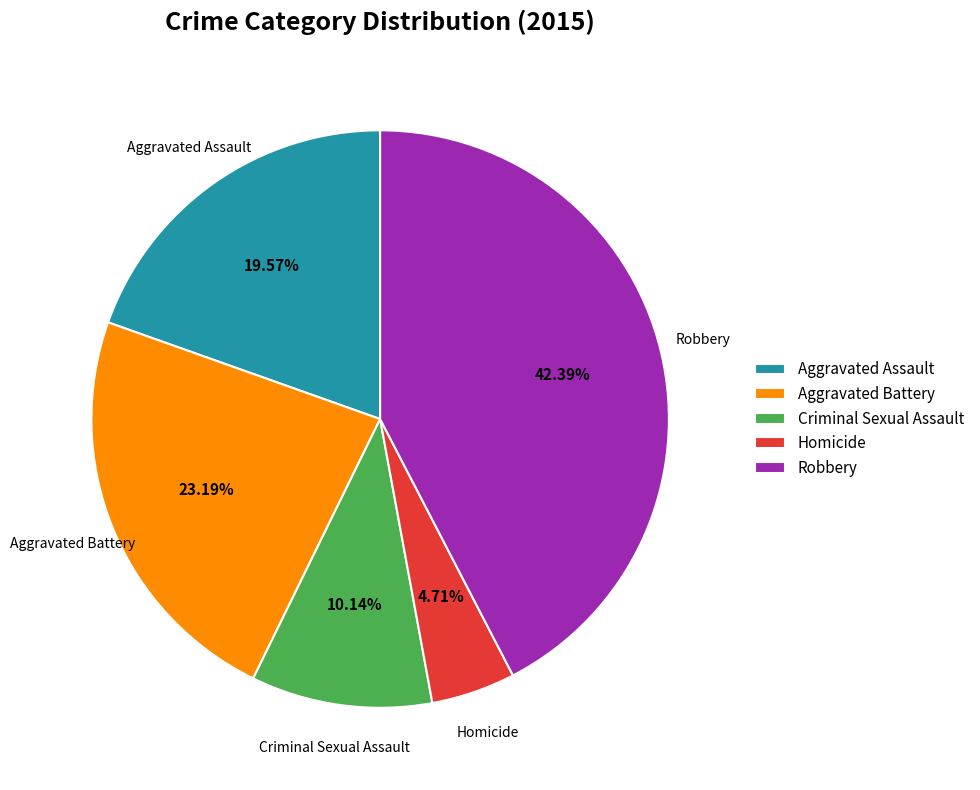

Which slice is the largest?

Robbery